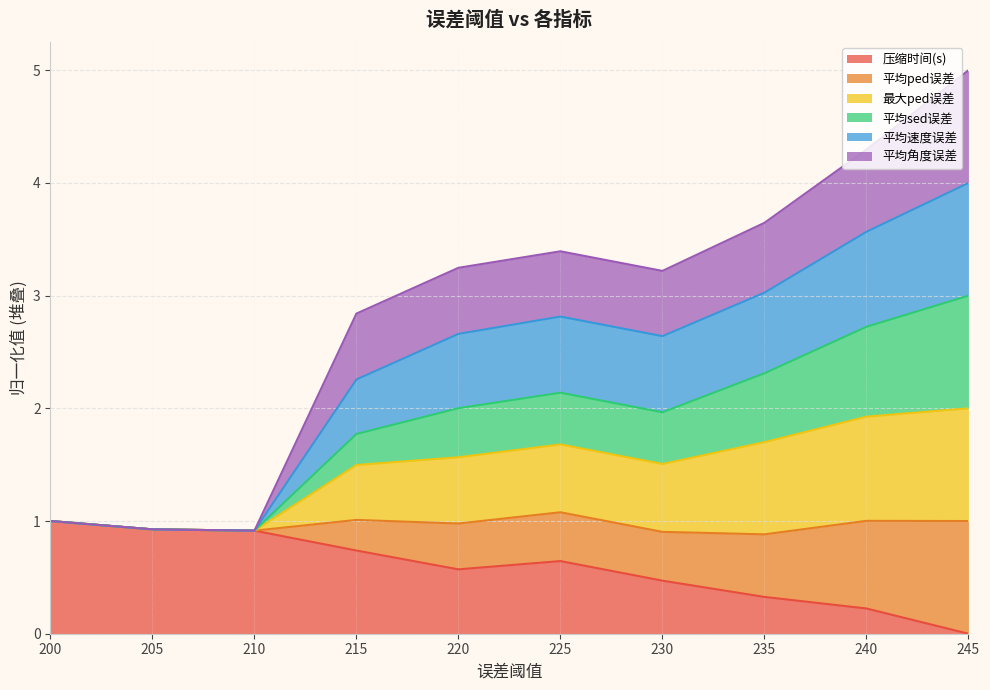

True or false: 压缩时间(s) has a value of 0.5 at 230.

True